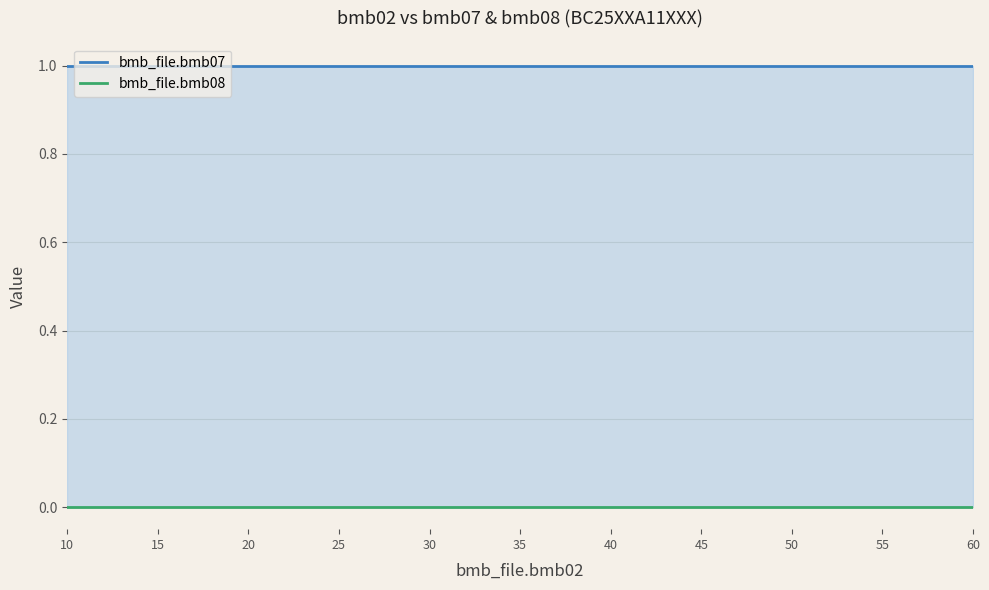

Which series has the largest range (max minus min)?

bmb_file.bmb07